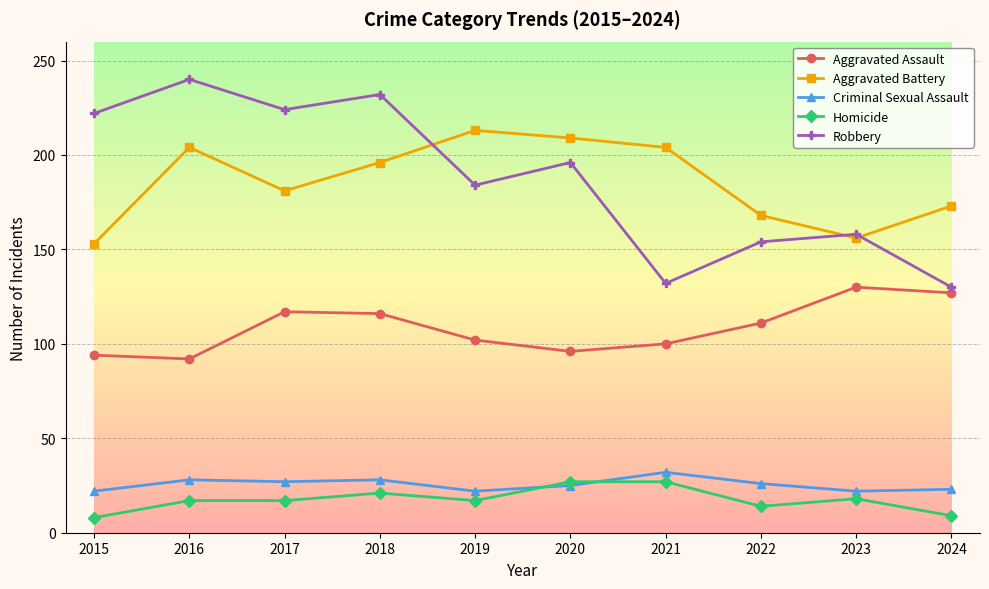

True or false: Aggravated Battery and Aggravated Assault intersect in this chart.

False